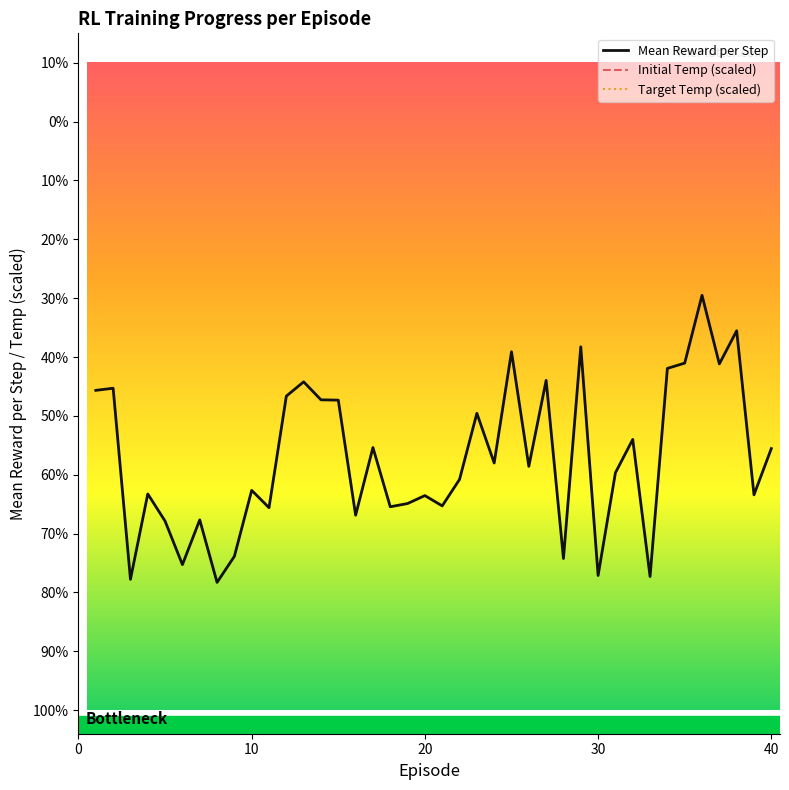

True or false: Initial Temp (scaled) has more than 1 points higher than both neighbors.

True